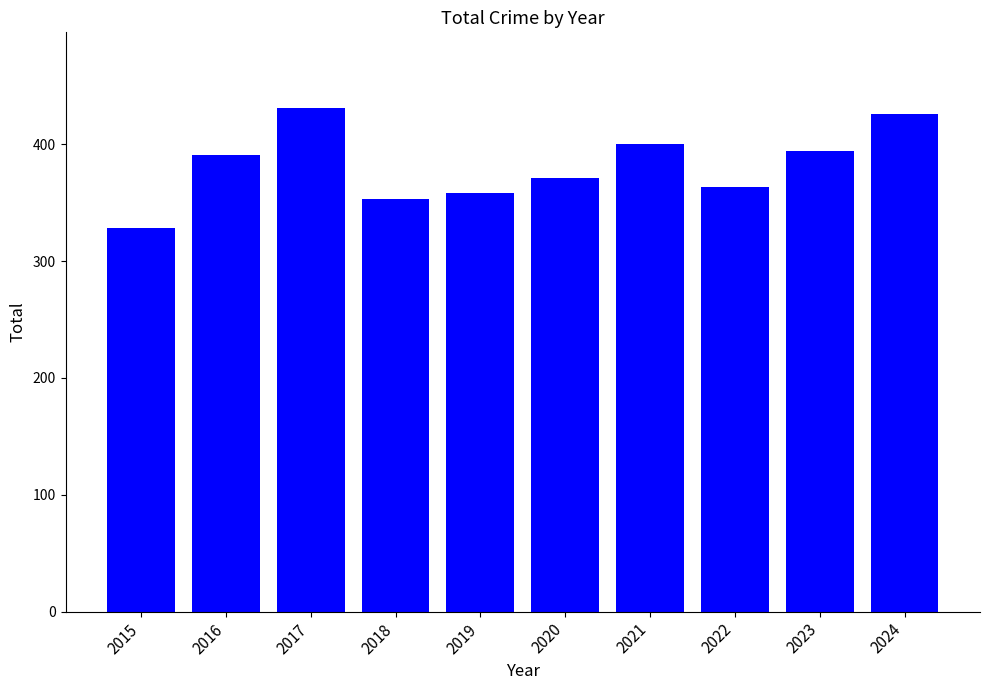

What is the maximum value shown in the chart?

431